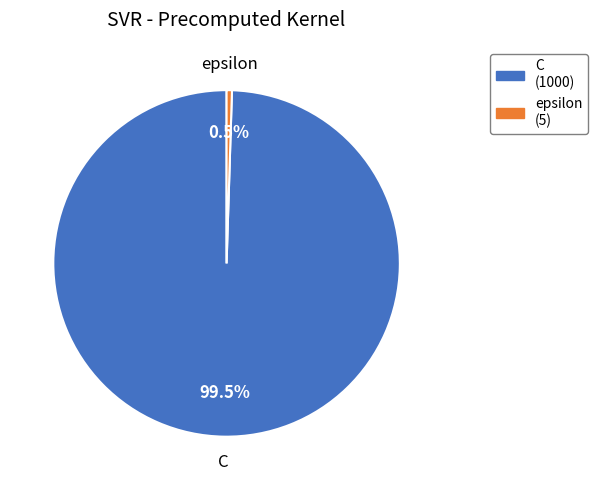

Rank the categories by value from highest to lowest.

C, epsilon